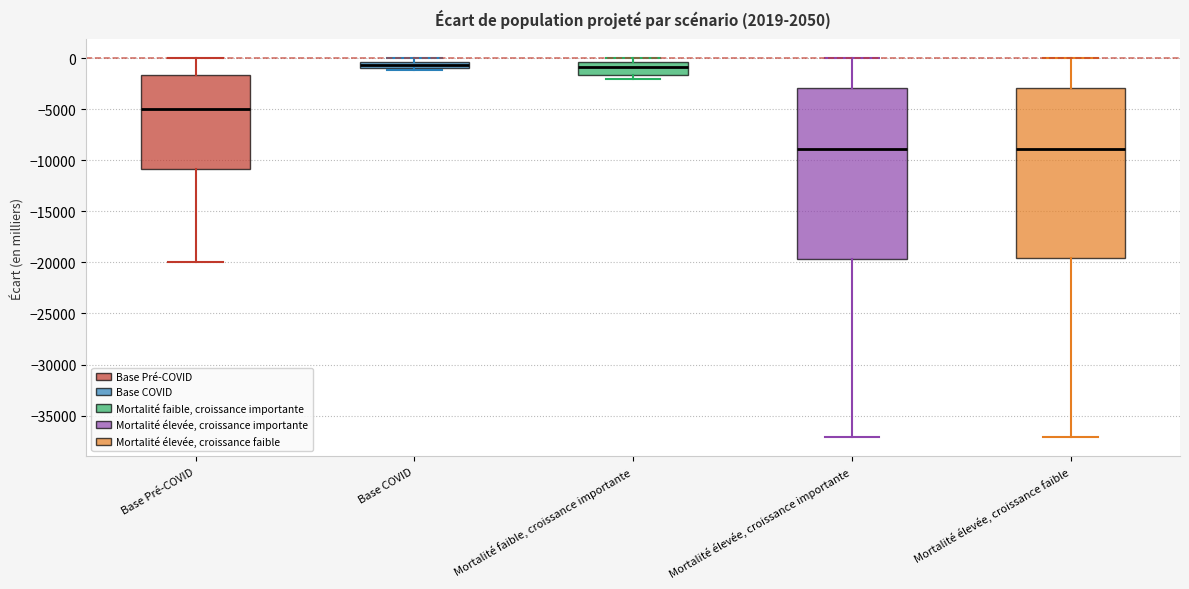

Where is the upper edge of the box for Mortalité élevée, croissance faible on the y-axis? The values are not printed on the chart, so give them approximately, as read against the axis.

-3000